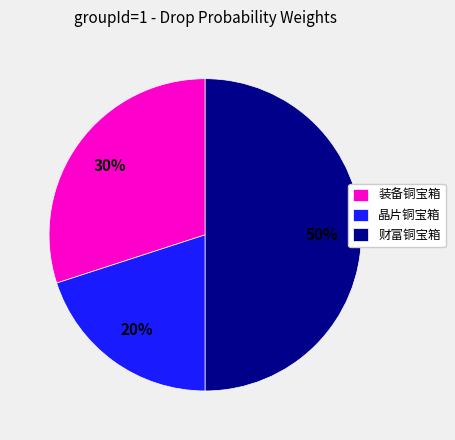

Rank the categories by value from lowest to highest.

晶片铜宝箱, 装备铜宝箱, 财富铜宝箱